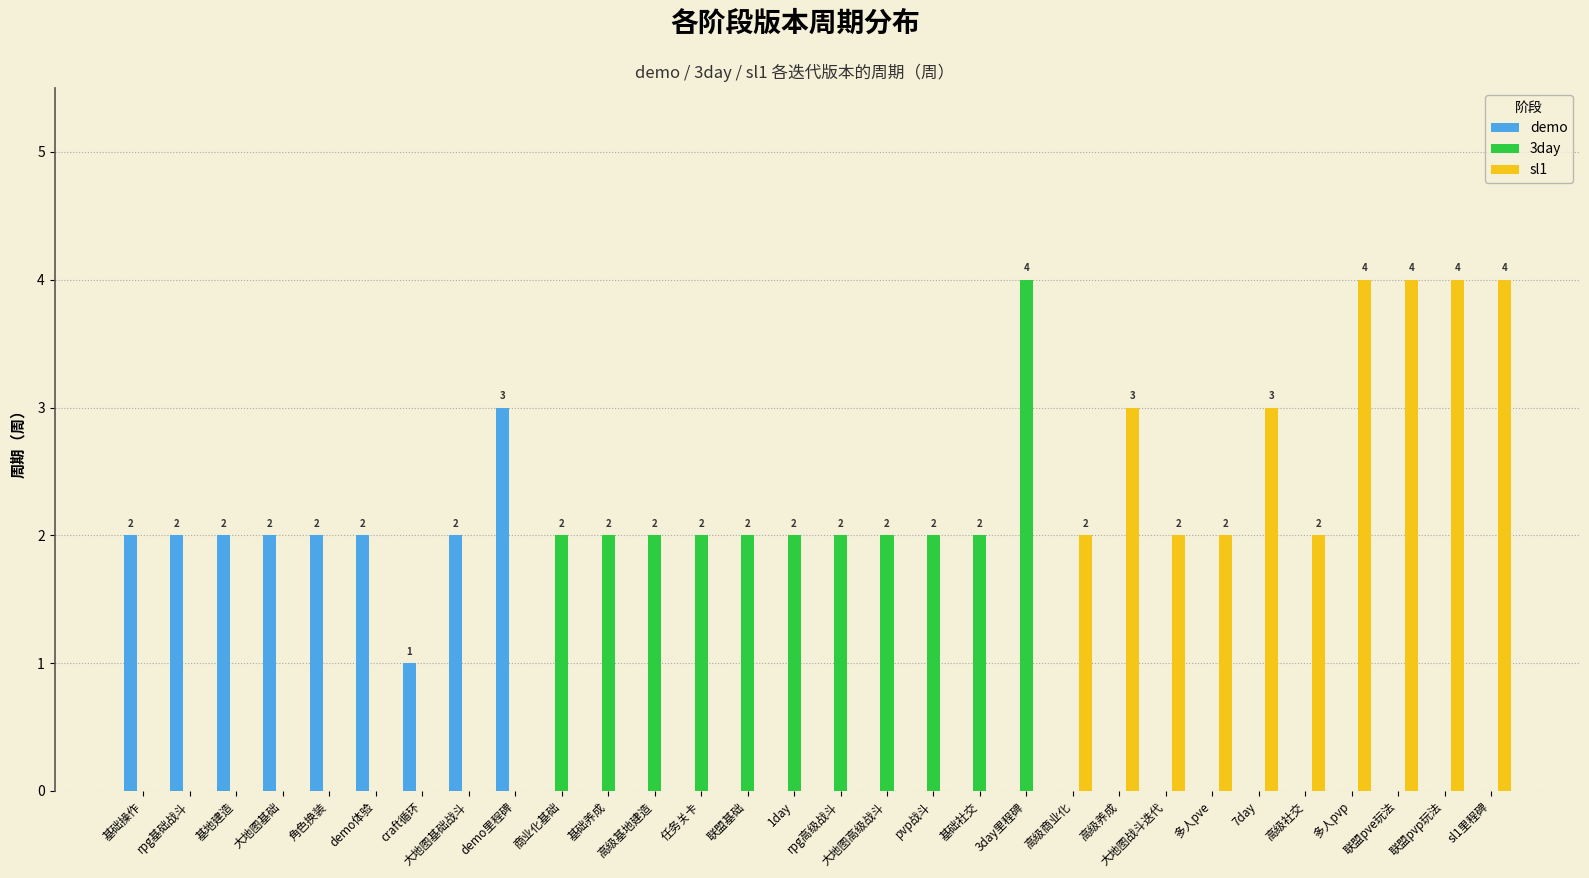

Reading right to left, transcribe all the data shown in this chart.

demo: 0	0	0	0	0	0	0	0	0	0	0	0	0	0	0	0	0	0	0	0	0	3	2	1	2	2	2	2	2	2
3day: 0	0	0	0	0	0	0	0	0	0	4	2	2	2	2	2	2	2	2	2	2	0	0	0	0	0	0	0	0	0
sl1: 4	4	4	4	2	3	2	2	3	2	0	0	0	0	0	0	0	0	0	0	0	0	0	0	0	0	0	0	0	0